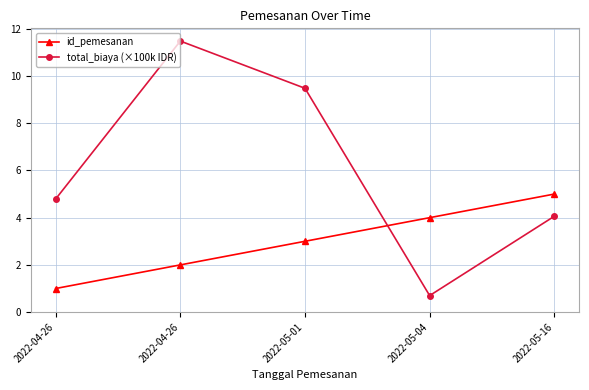

Is it true that total_biaya (×100k IDR) equals 4.1 at 2022-05-16?

True